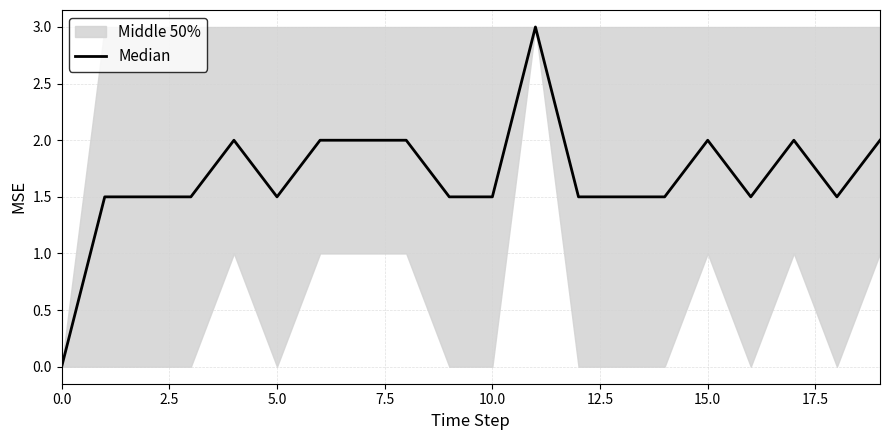

What is the average value?

1.7